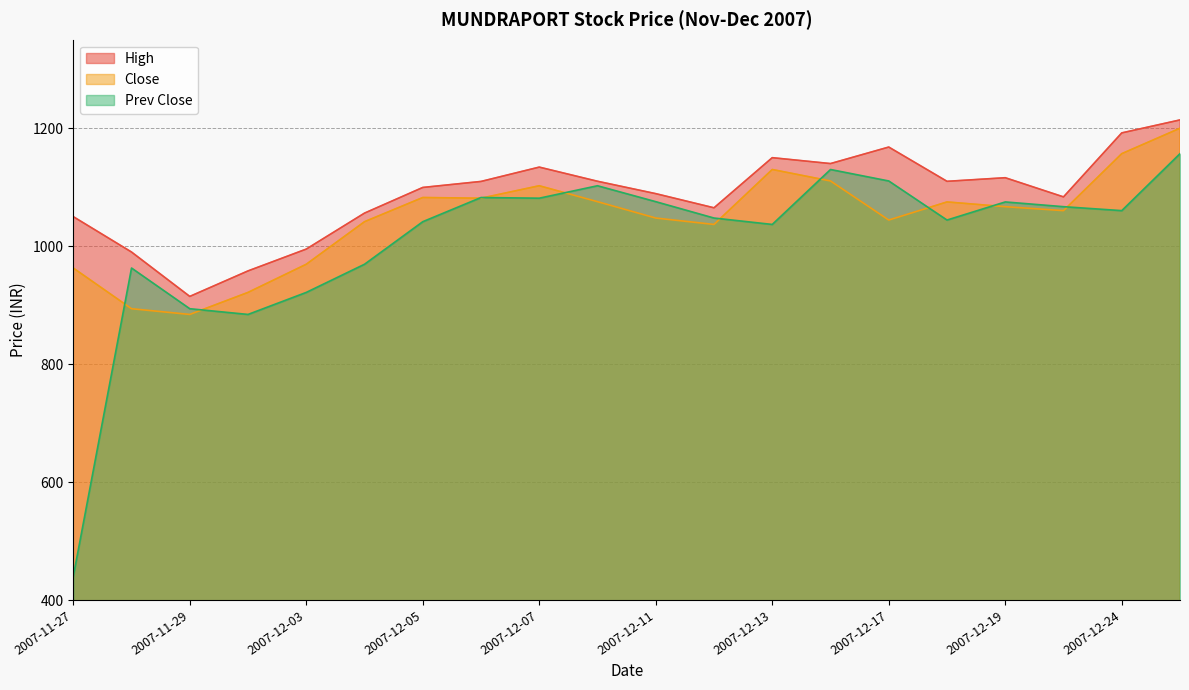

The Prev Close series shows 495.9 at 2007-12-11. True or false?

False